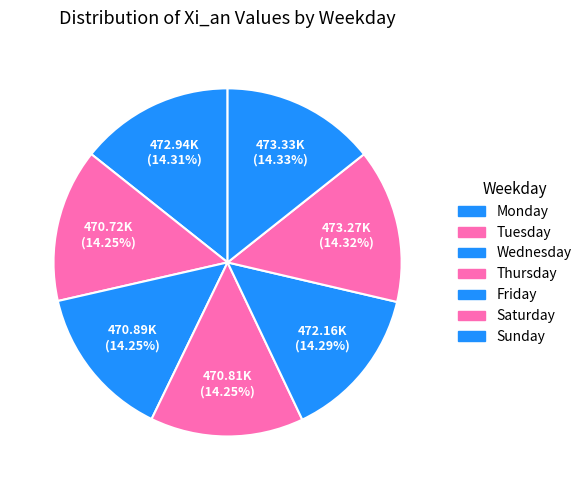

Is there a majority slice in this chart?

No